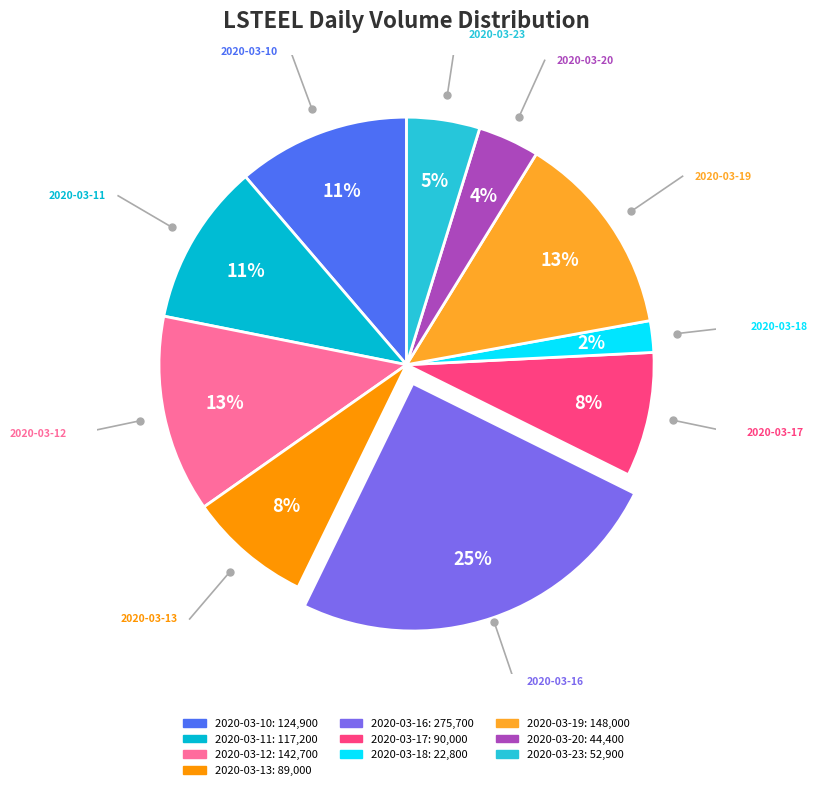

The 2020-03-12 slice represents 13% of the pie. True or false?

True